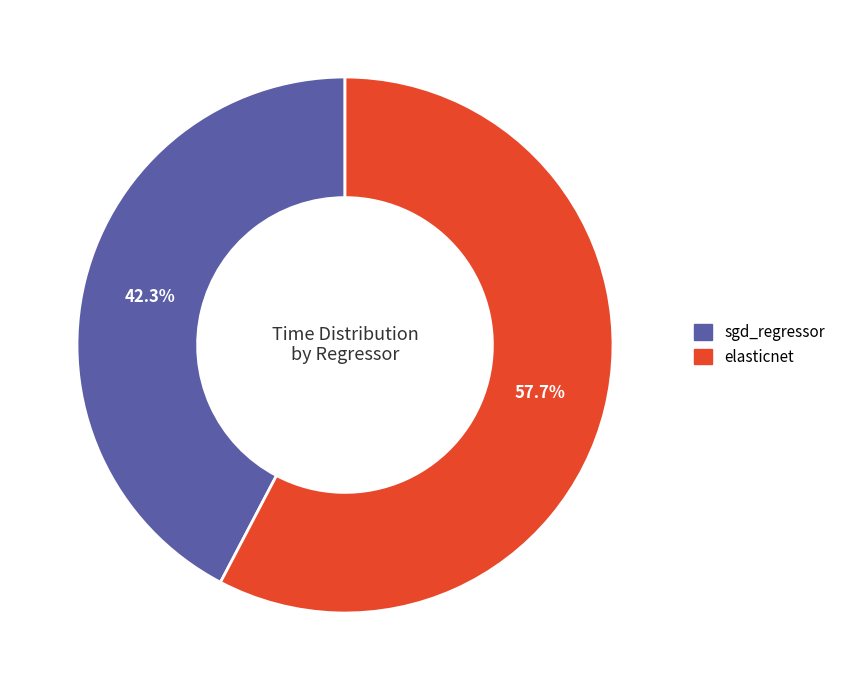

Is the sum of elasticnet and sgd_regressor greater than half?

Yes